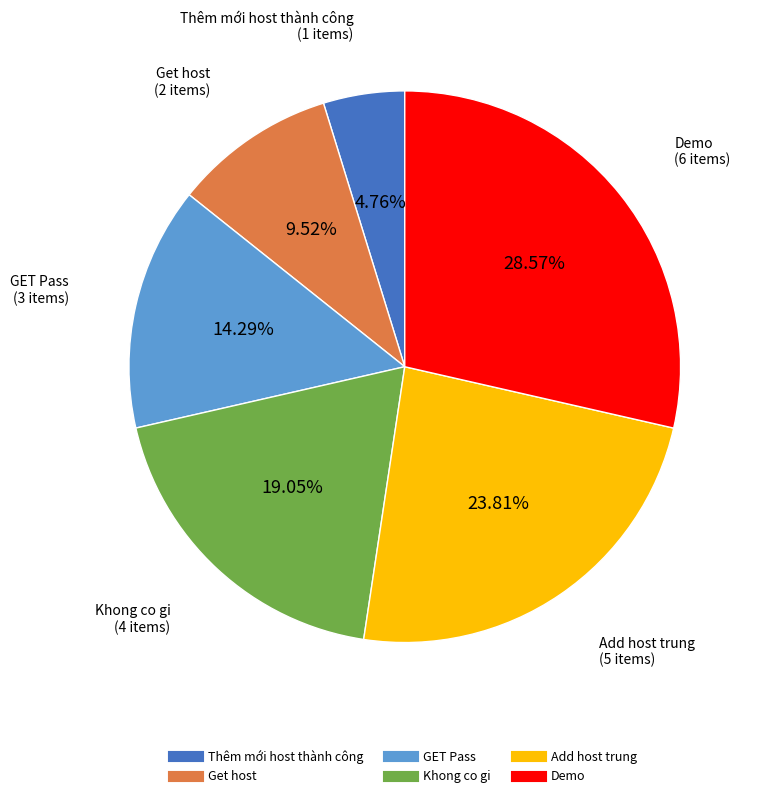

Which category has the smallest portion of the pie?

Thêm mới host thành công